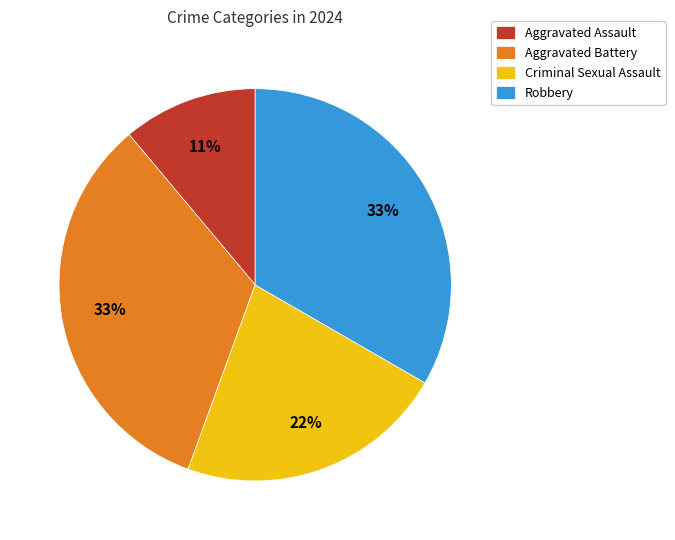

Is there any slice that represents more than half of the pie?

No